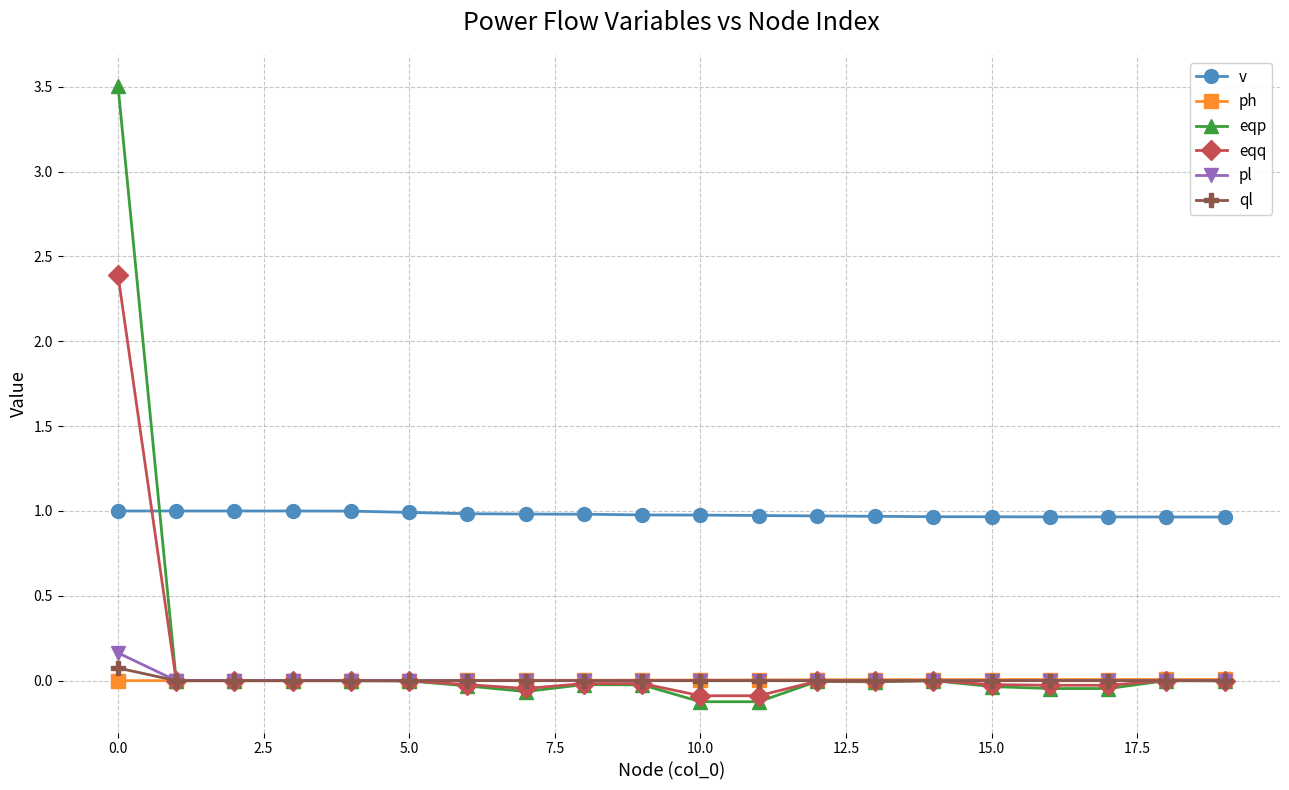

True or false: ql and v cross at least once.

False